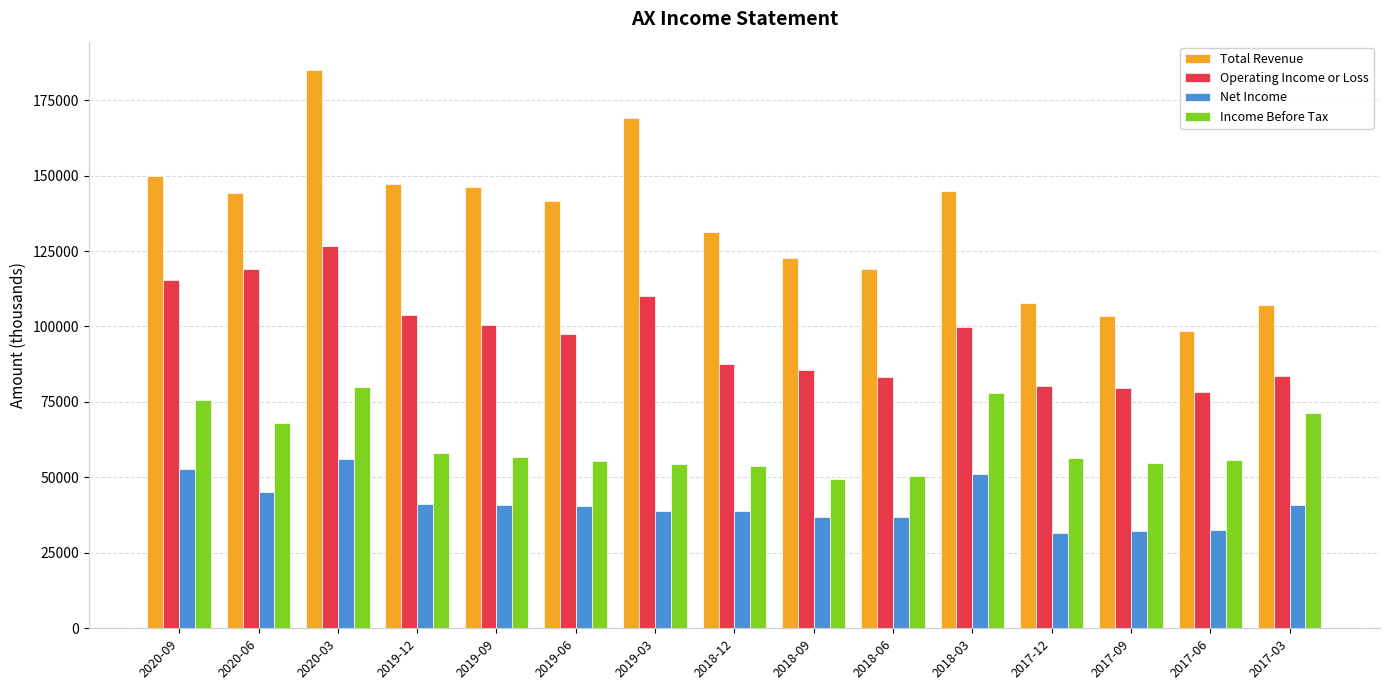

At which label does Net Income first exceed 40600?

2020-09